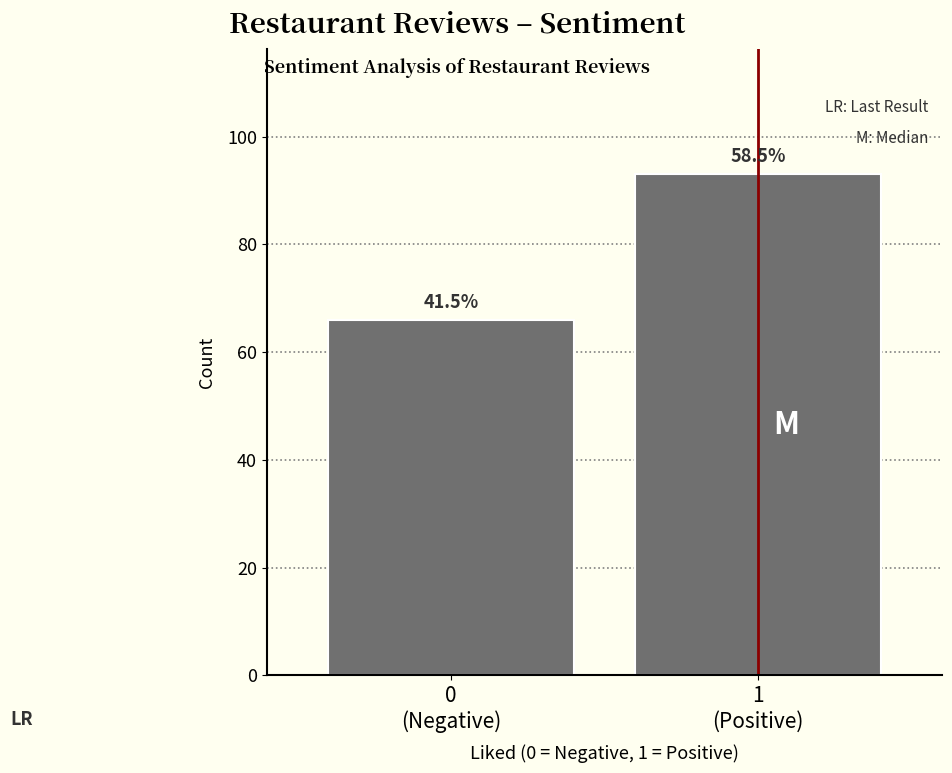

How many bars are there in total?

2